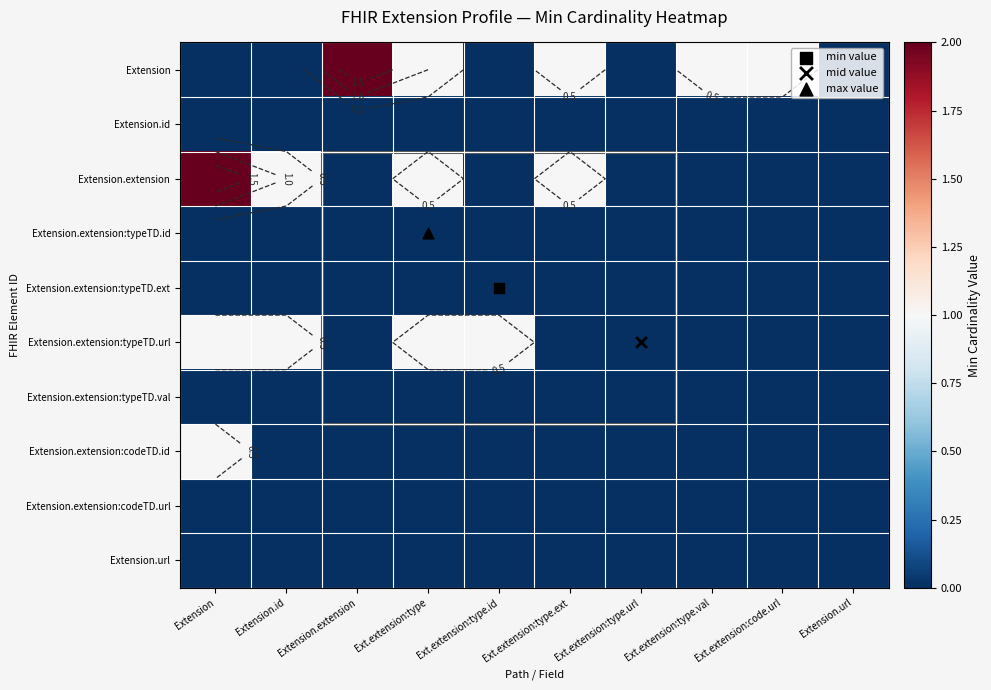

Is the value of Extension.extension at Extension.extension greater than the value of Extension.url at Ext.extension:type.ext?

No